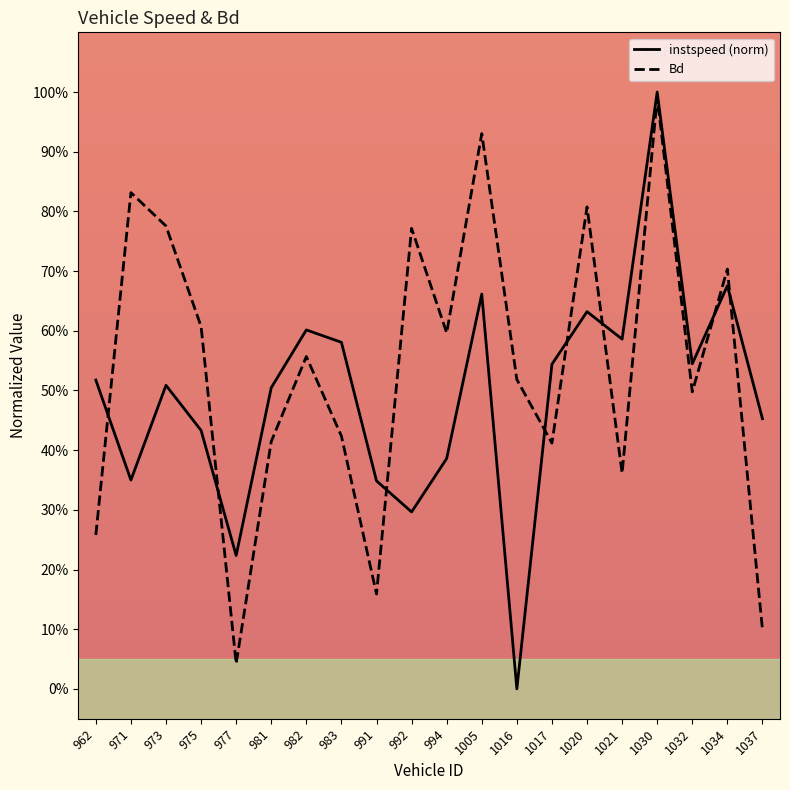

Which series has the widest spread of values?

instspeed (norm)